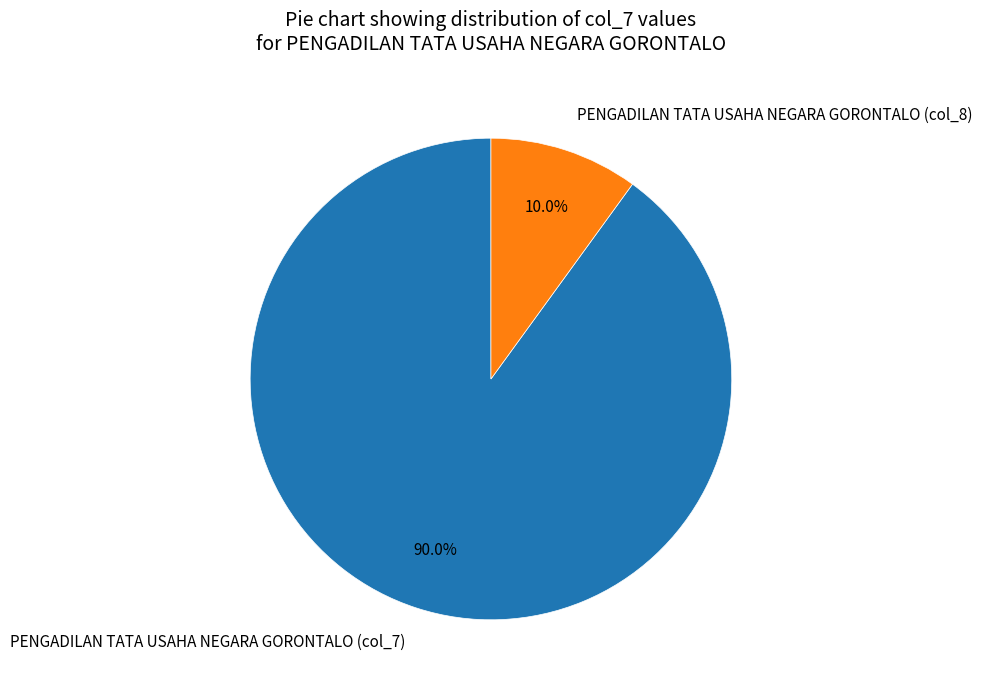

Combined, what portion of the pie is PENGADILAN TATA USAHA NEGARA GORONTALO (col_7) and PENGADILAN TATA USAHA NEGARA GORONTALO (col_8)?

100.0%